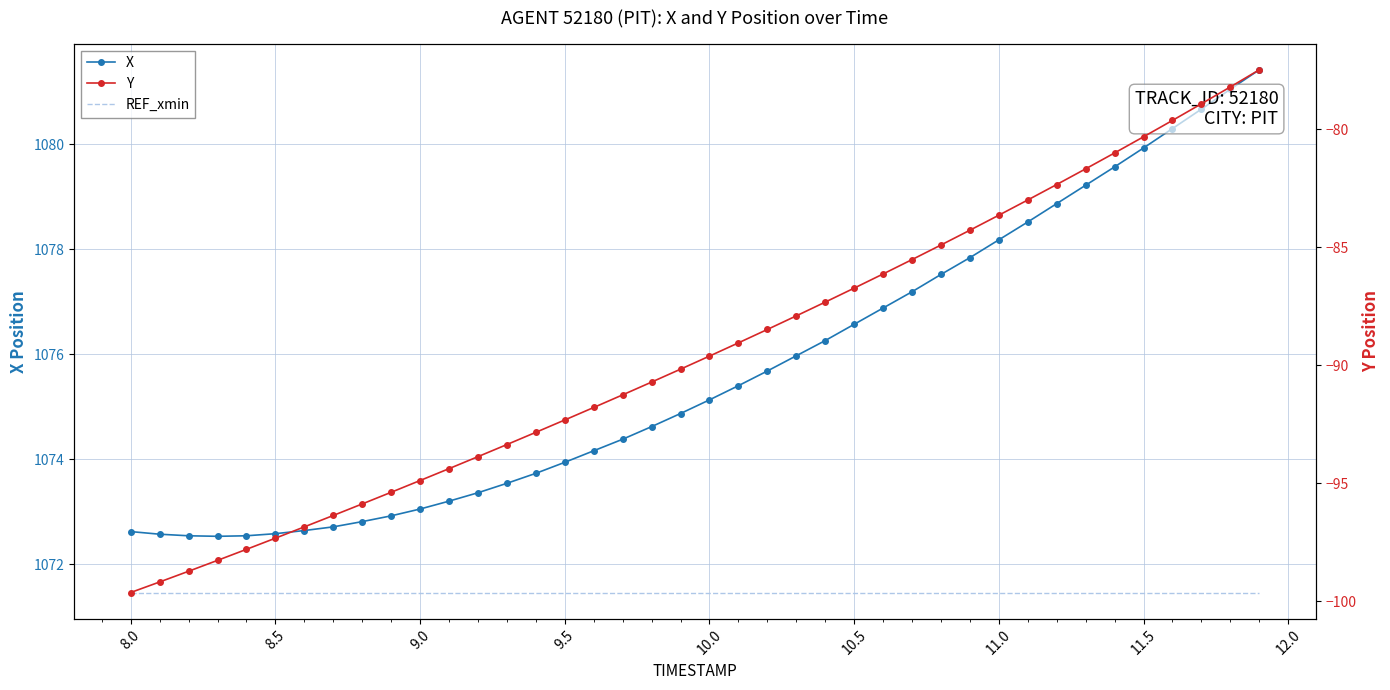

How many lines are shown in the chart?

3